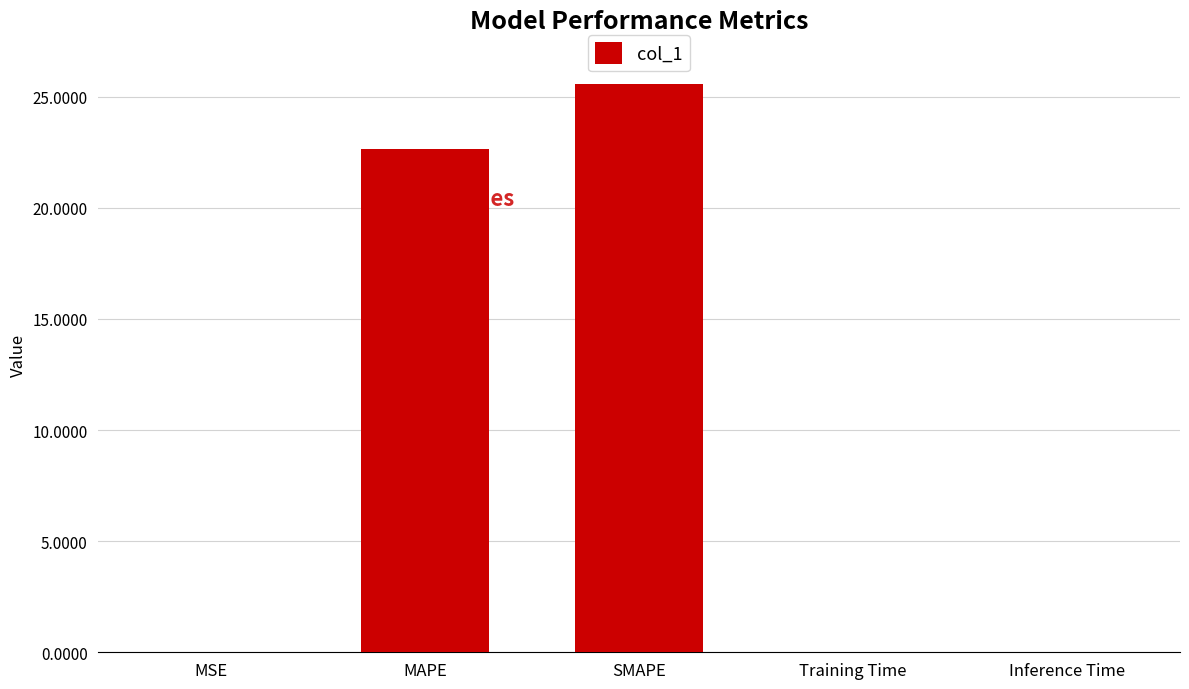

What is the average value?

9.7